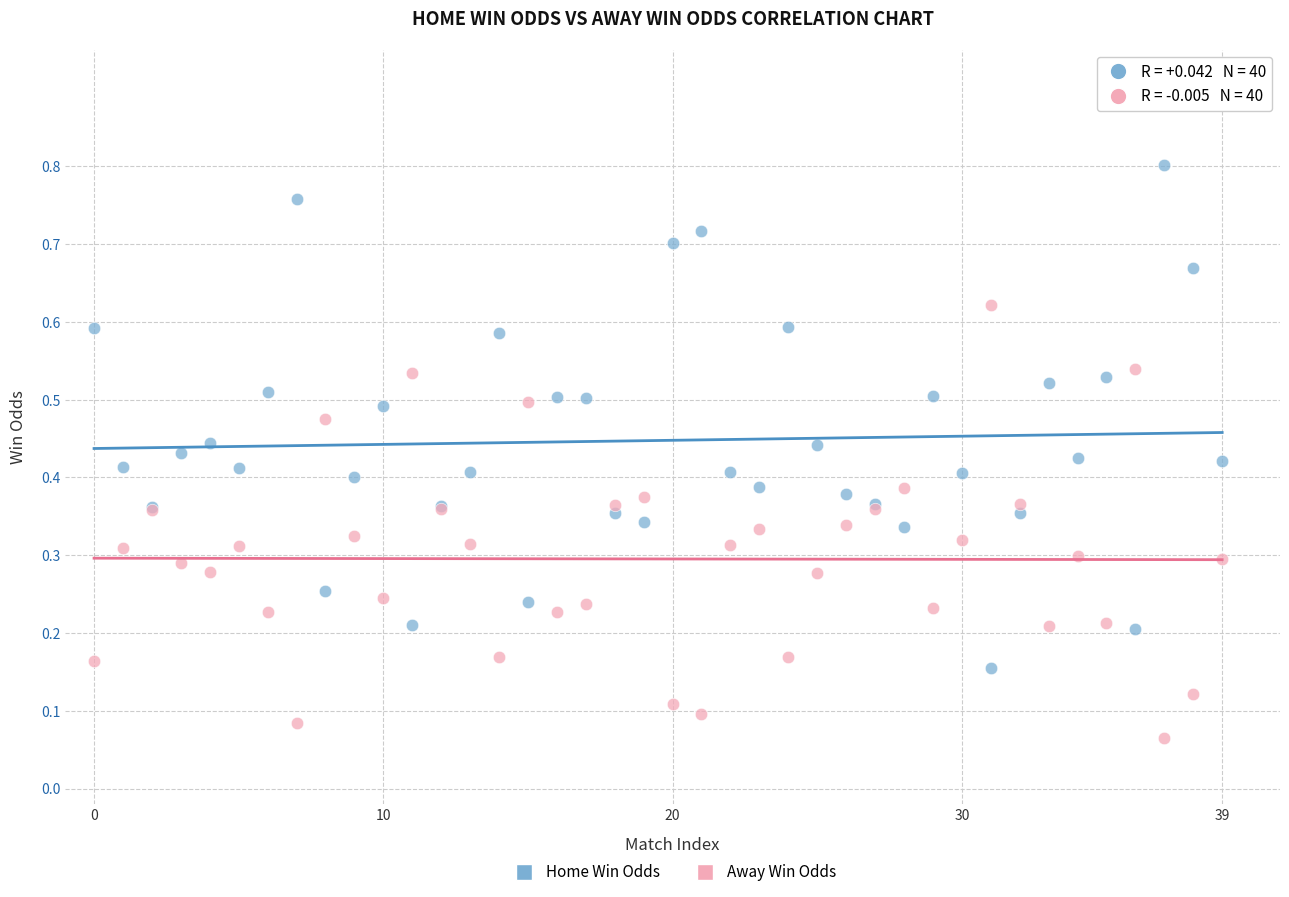

Which series contains the highest Y value?

Home Win Odds